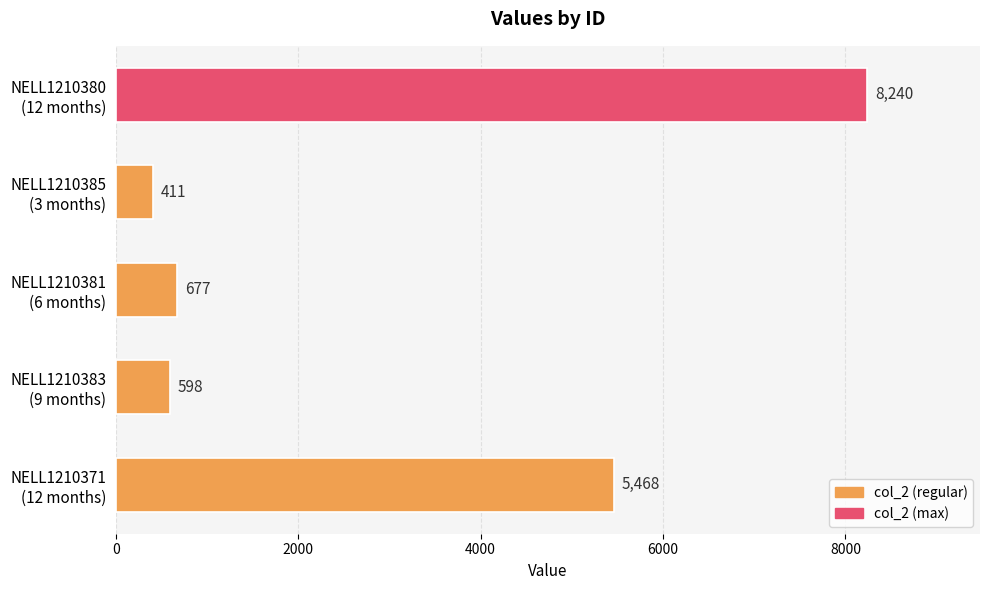

Rank the categories by value from lowest to highest.

NELL1210385
(3 months), NELL1210383
(9 months), NELL1210381
(6 months), NELL1210371
(12 months), NELL1210380
(12 months)